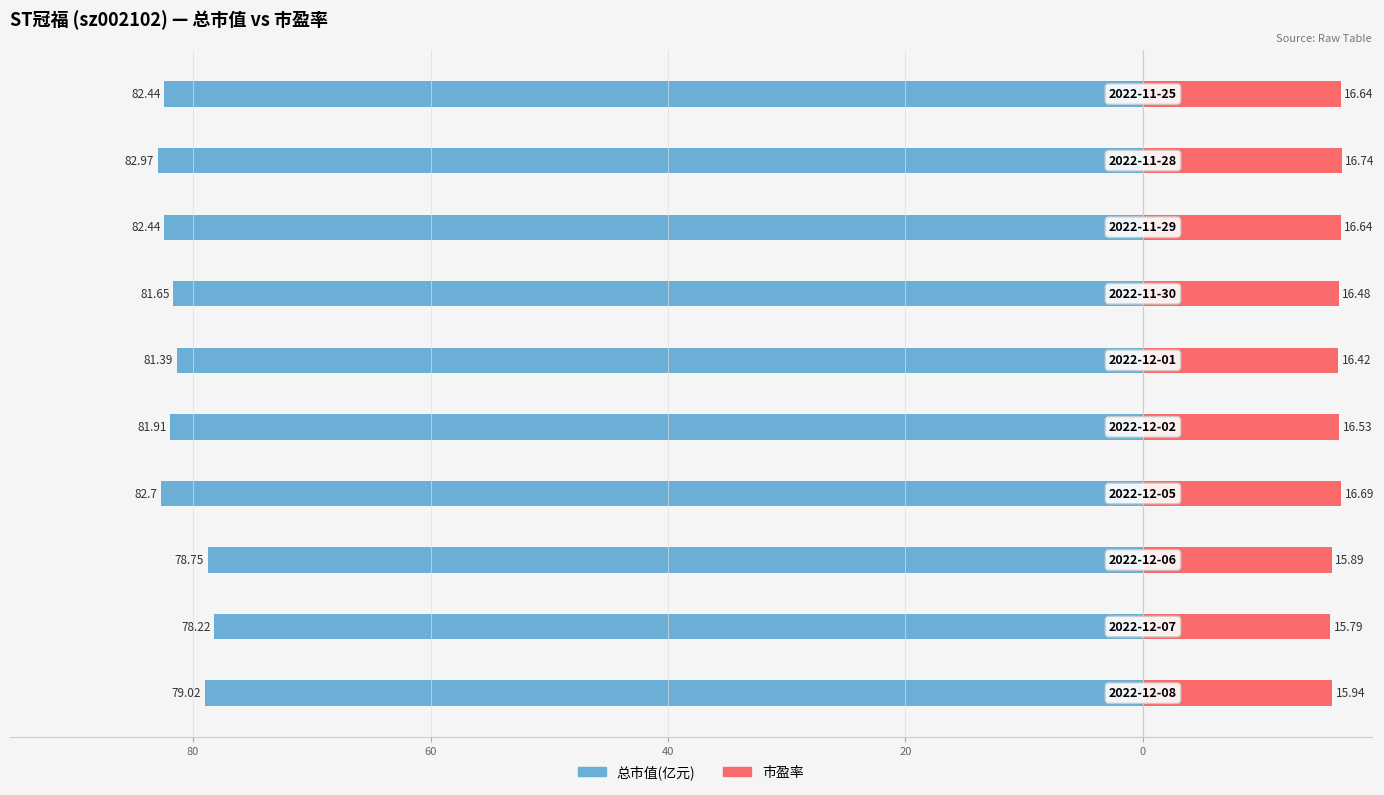

Which series has the widest spread of values?

总市值(亿元)